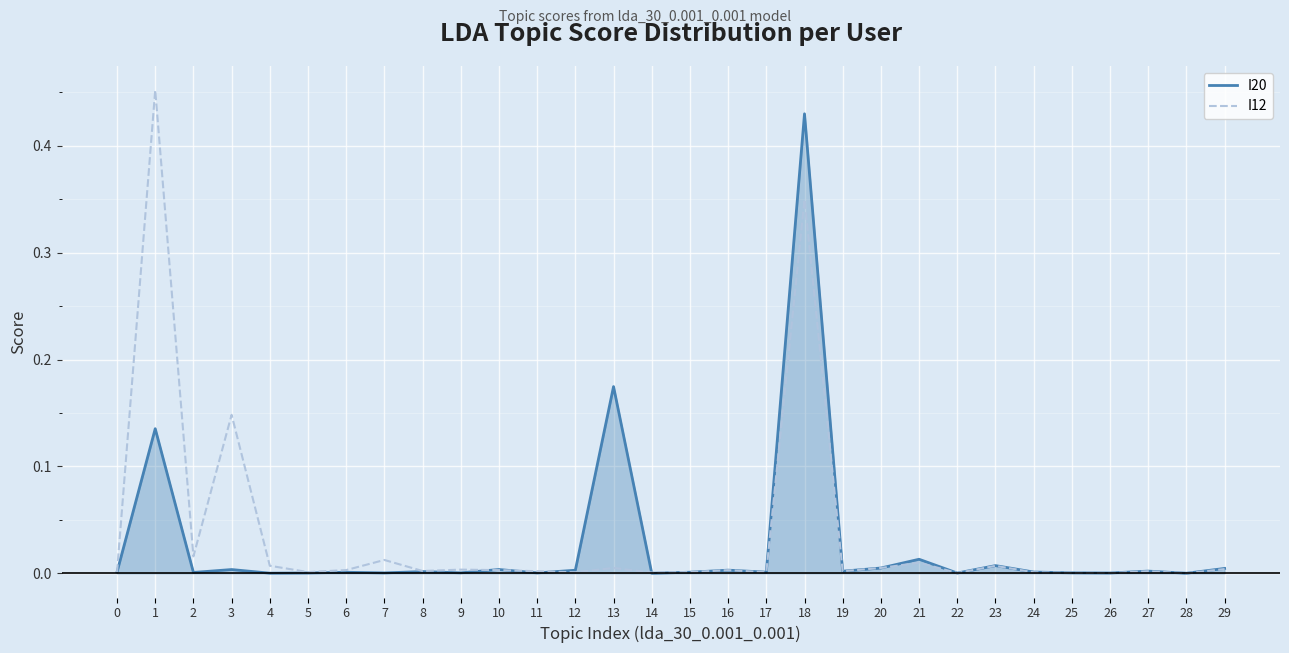

At which category is the sum across all series the highest?

18